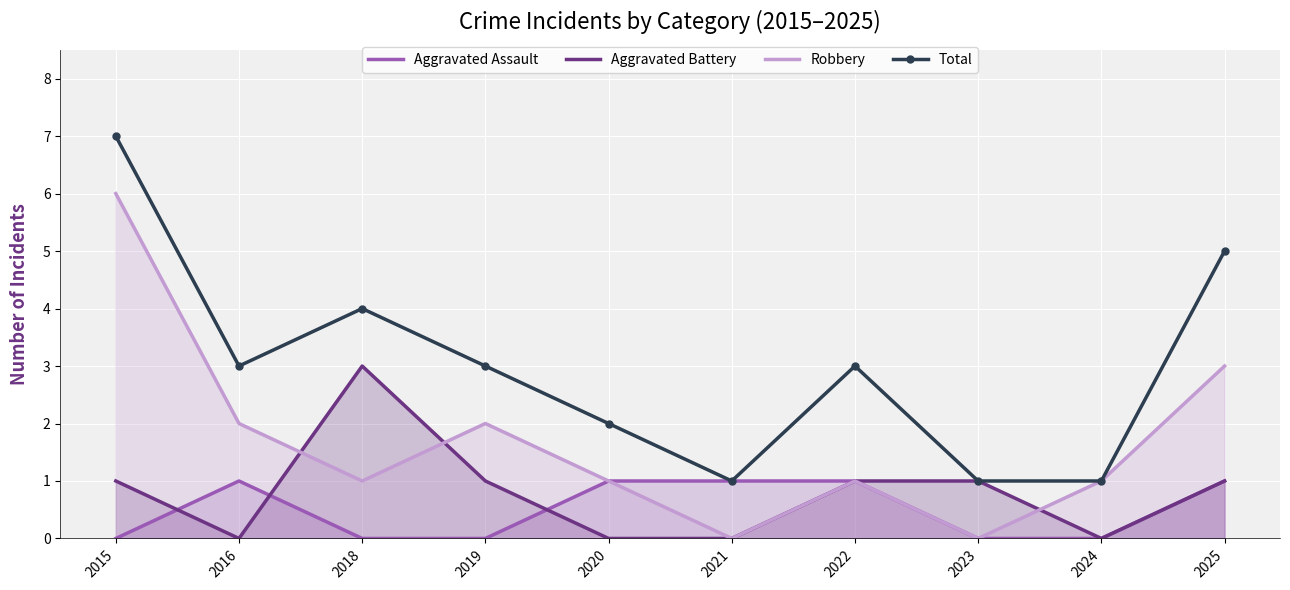

Which category has the lowest value across all series?

2015